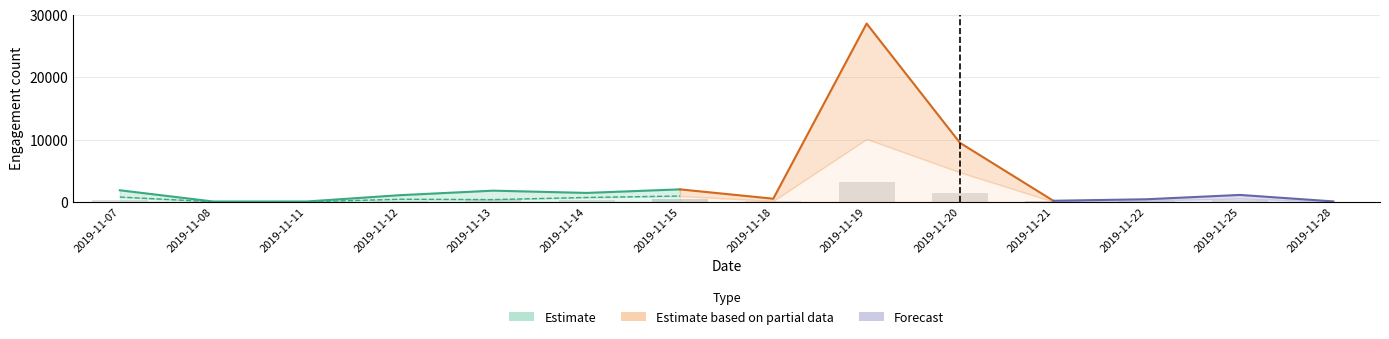

The likes_count series shows 178 at 2019-11-18. True or false?

False